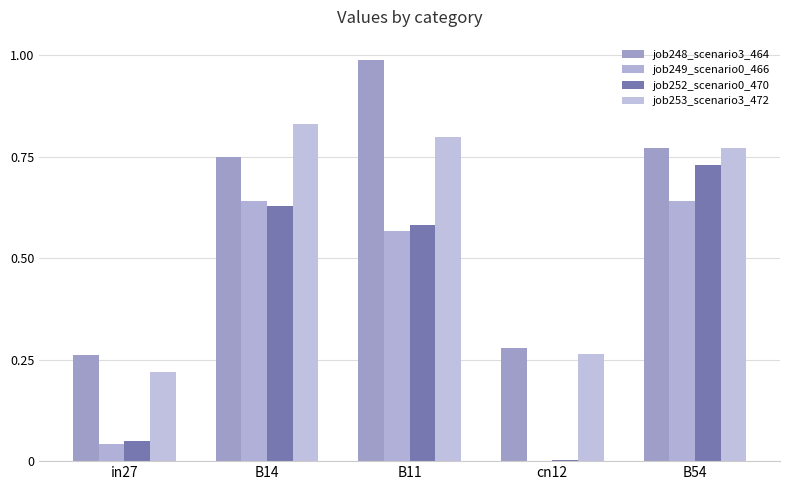

Which series has the largest range (max minus min)?

job248_scenario3_464